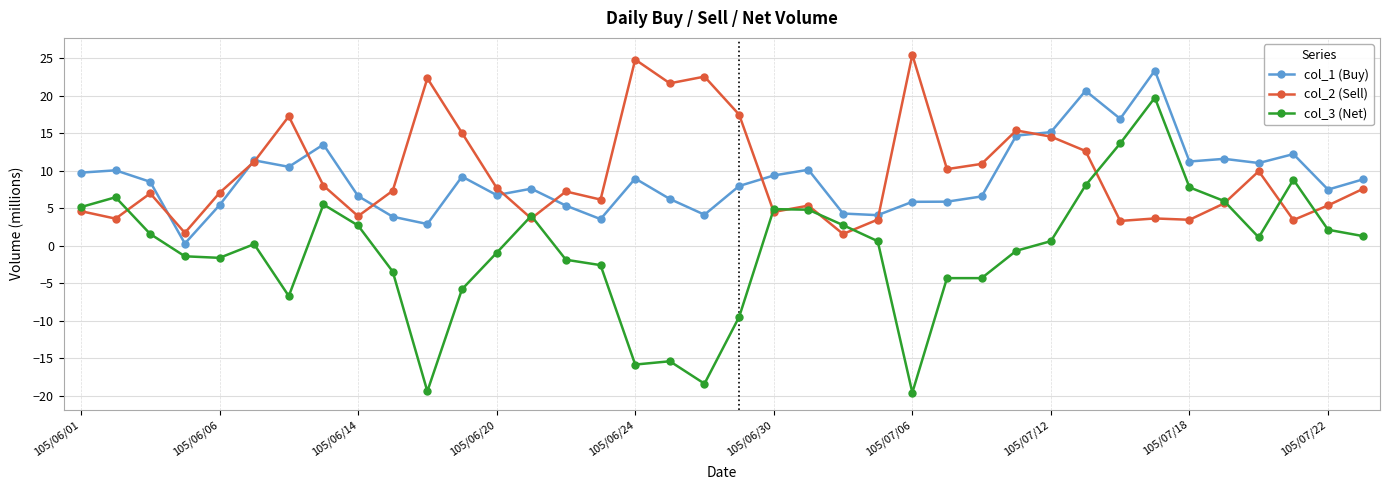

Which series has the largest range (max minus min)?

col_3 (Net)